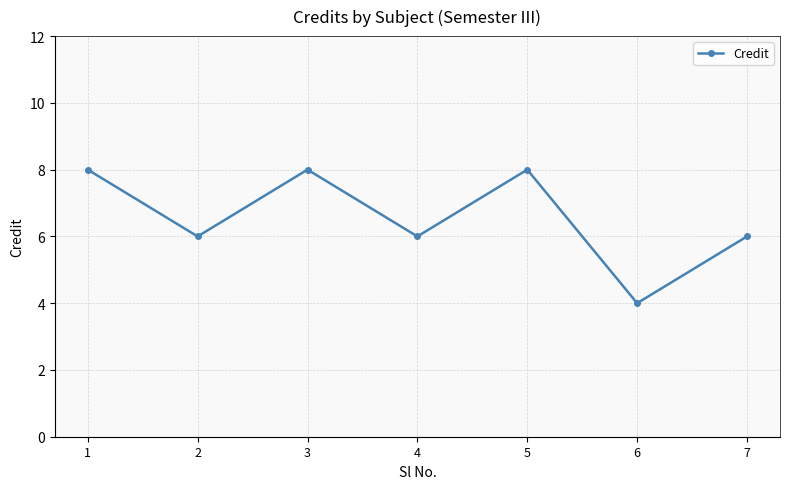

How many points are higher than both their immediate neighbors (excluding endpoints)?

2